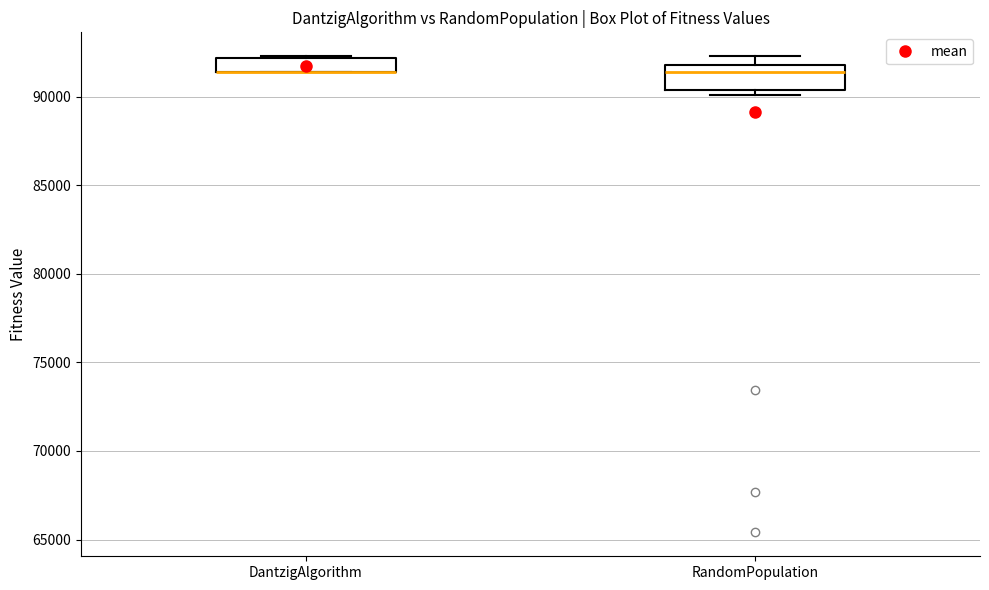

Reading left to right, transcribe this box plot: for each box, give where its median line is, the range the box spans, and where its two whiskers end, as read against the y-axis. The values are not printed on the chart, so give them approximately, as read against the axis.

DantzigAlgorithm: median 91500 (drawn on the box's lower edge), box 91500 to 92000, whiskers 91500 to 92500
RandomPopulation: median 91500, box 90500 to 92000, whiskers 90000 to 92500